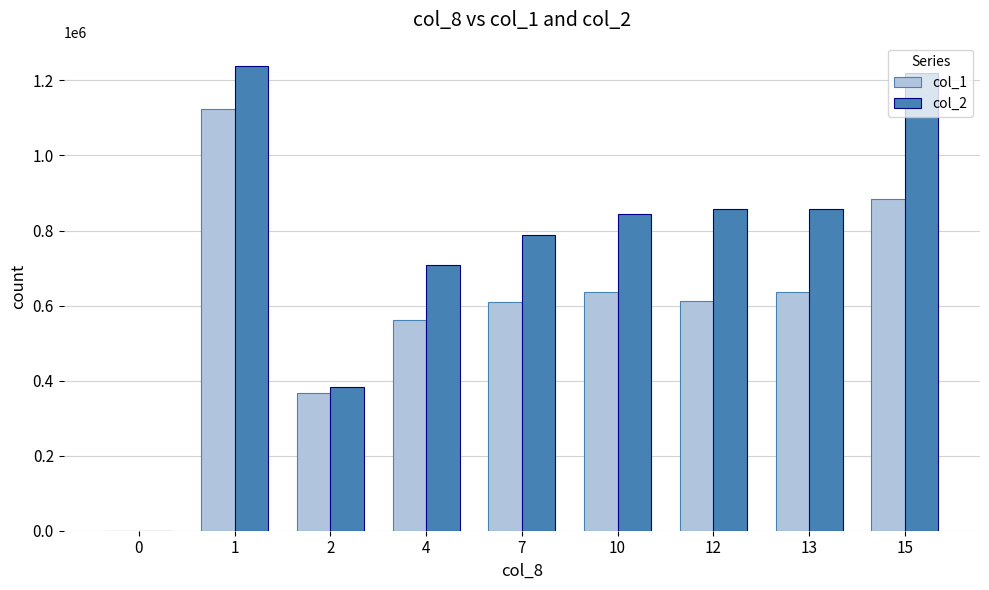

Which series has the largest total across all categories?

col_2